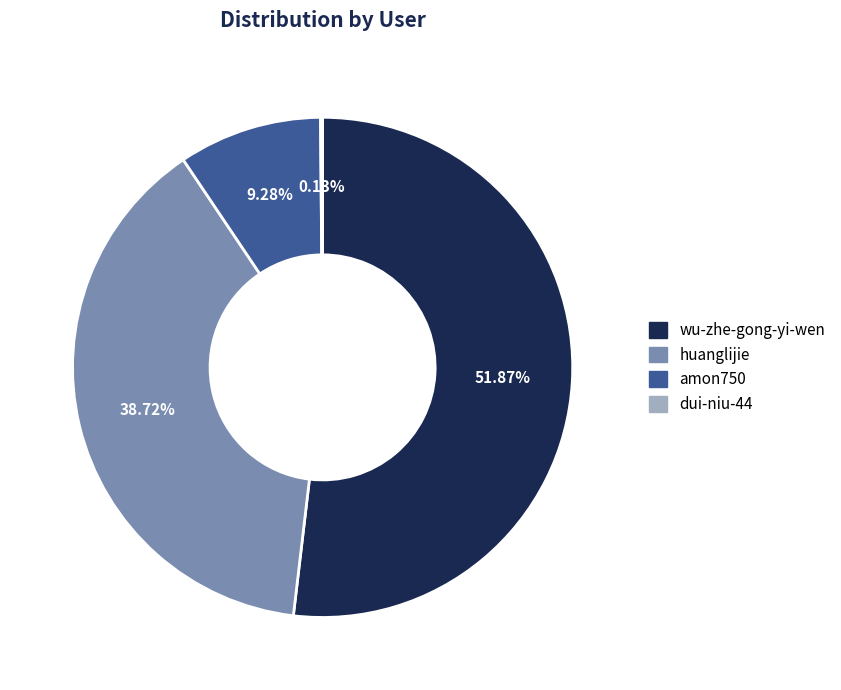

The amon750 slice represents 9% of the pie. True or false?

True